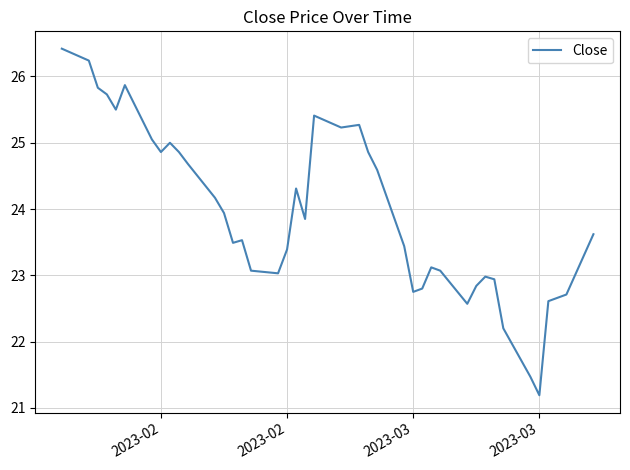

What is the difference between the maximum and minimum values?

5.2